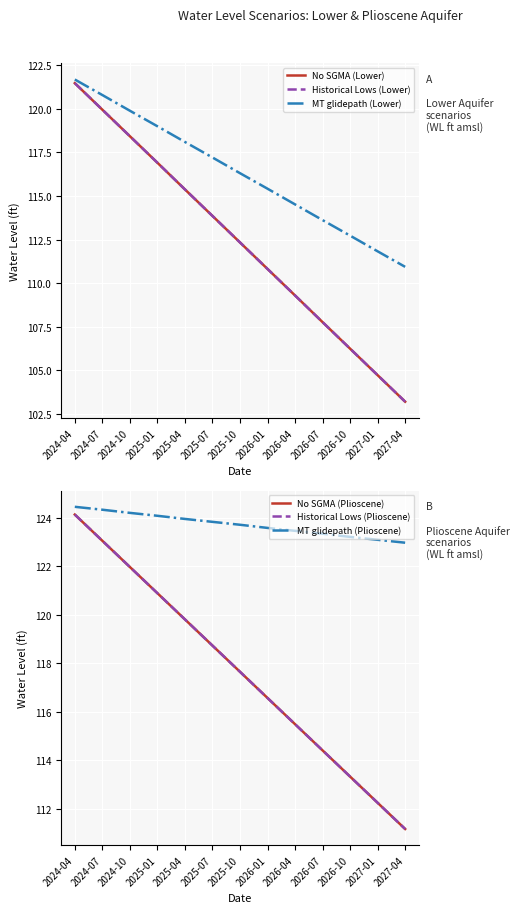

What is the greatest value displayed?

124.5